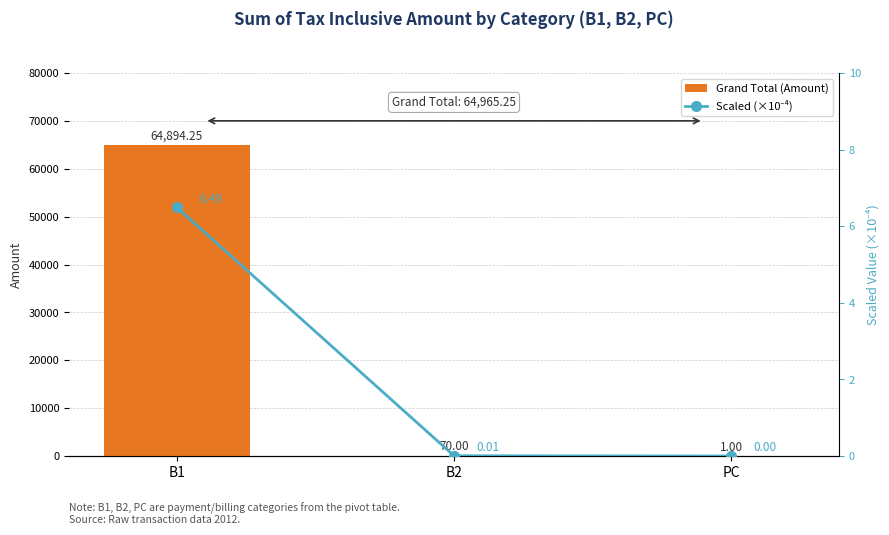

What is the sum of the Scaled (×10⁻⁴) values at B1 and PC?

6.5